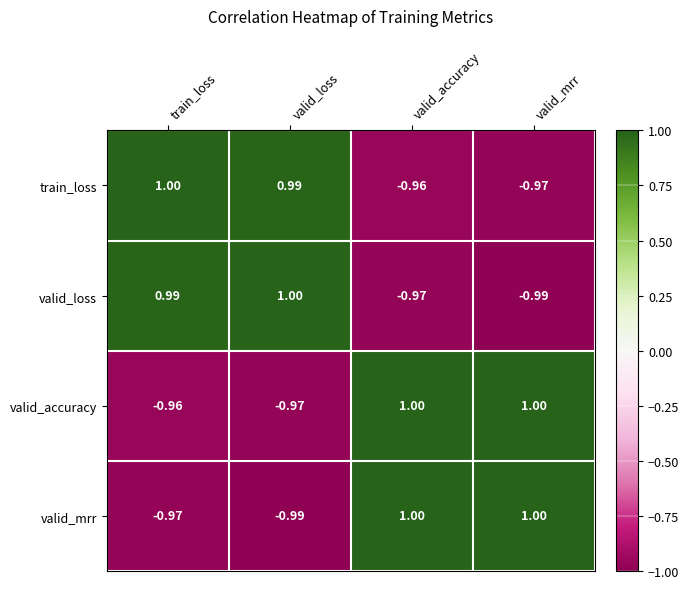

Which series has the largest total across all categories?

valid_accuracy